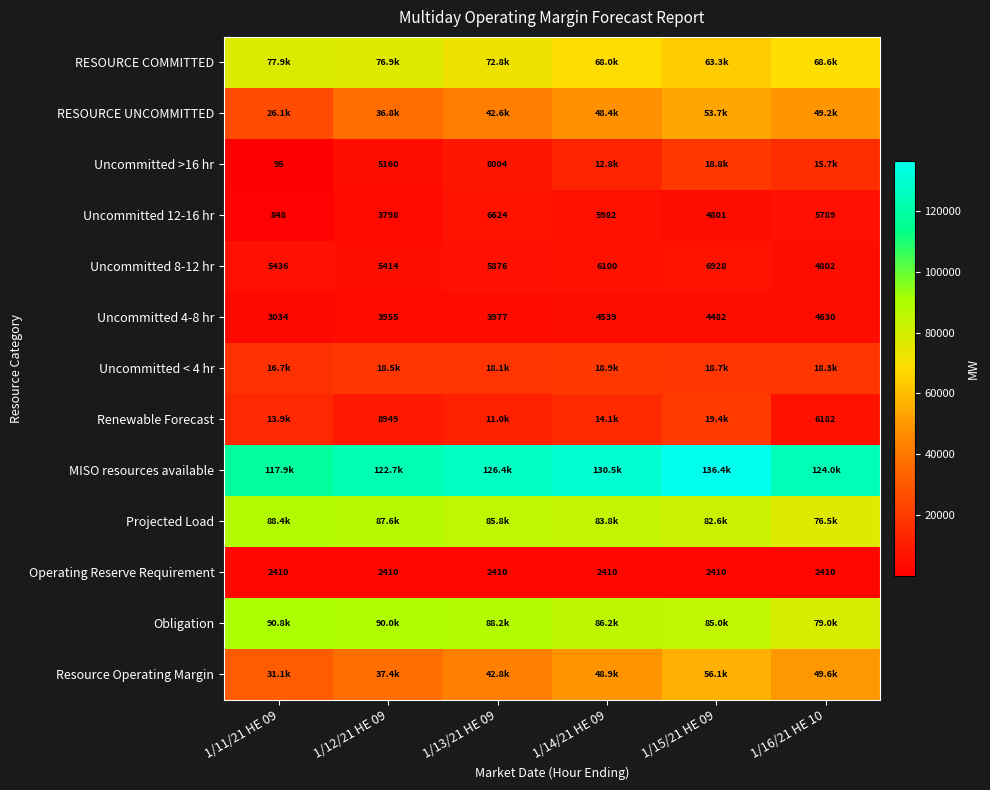

True or false: Uncommitted 12-16 hr has a value of 5789.0 at 1/16/21 HE 10.

True